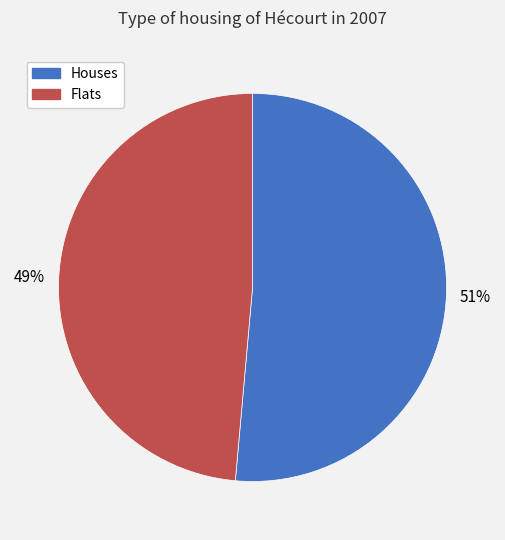

Which has a higher value, Houses or Flats?

Houses